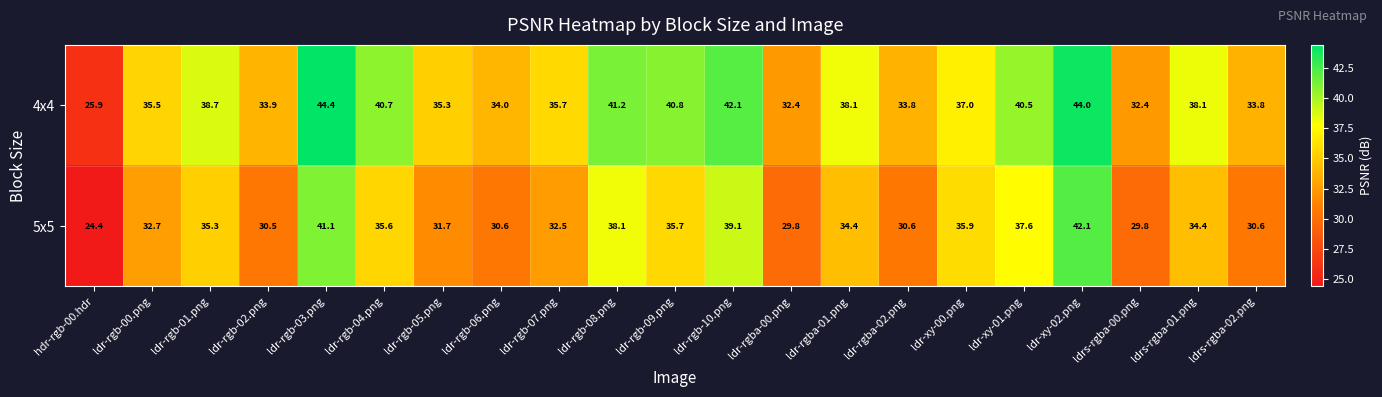

Rank the series at ldr-rgb-09.png from lowest to highest value.

5x5, 4x4